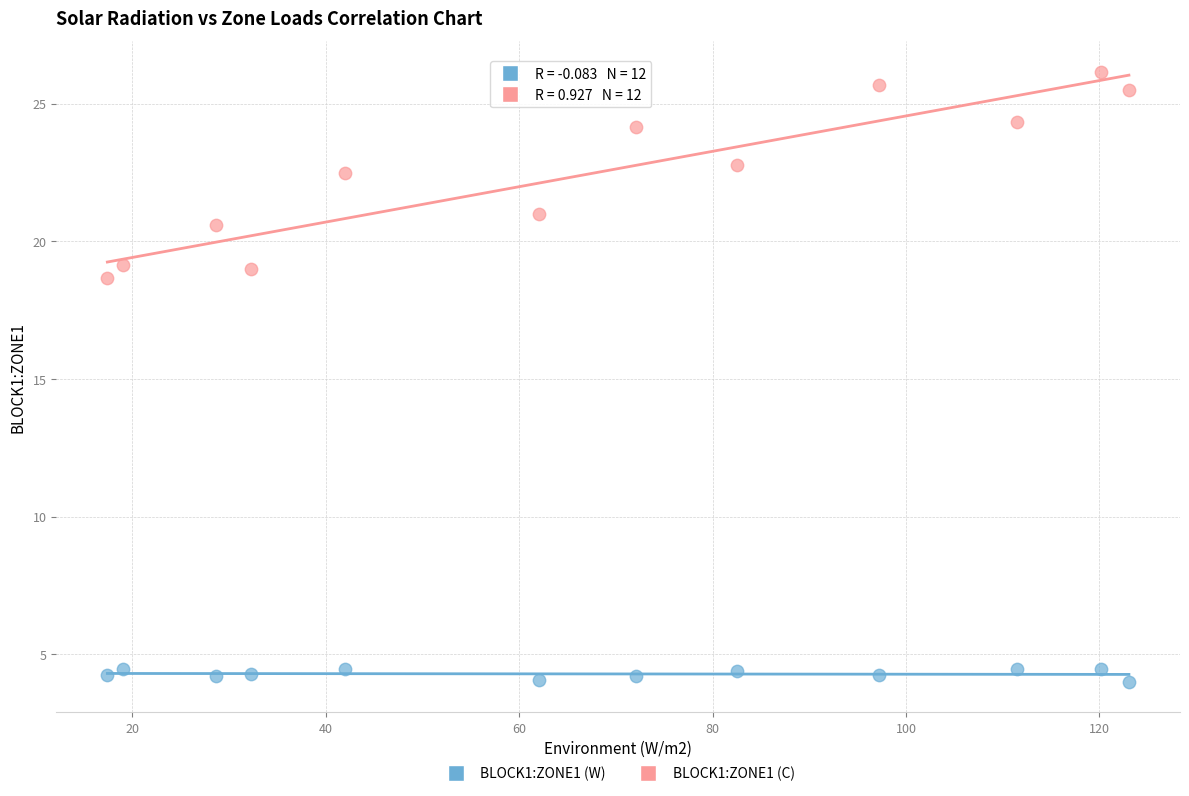

Across all data points, what is the range of Y values (max minus min)?

22.2